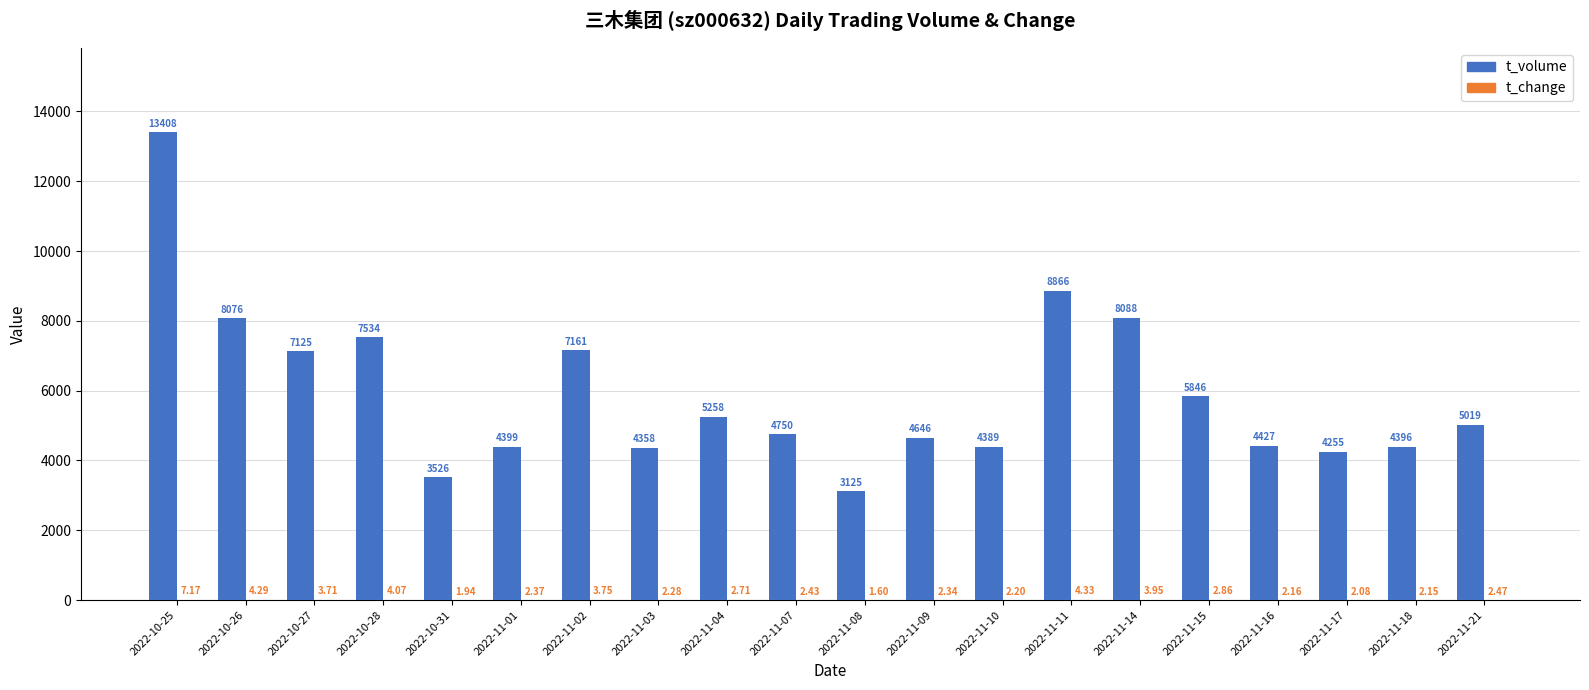

At which category is the sum across all series the highest?

2022-10-25